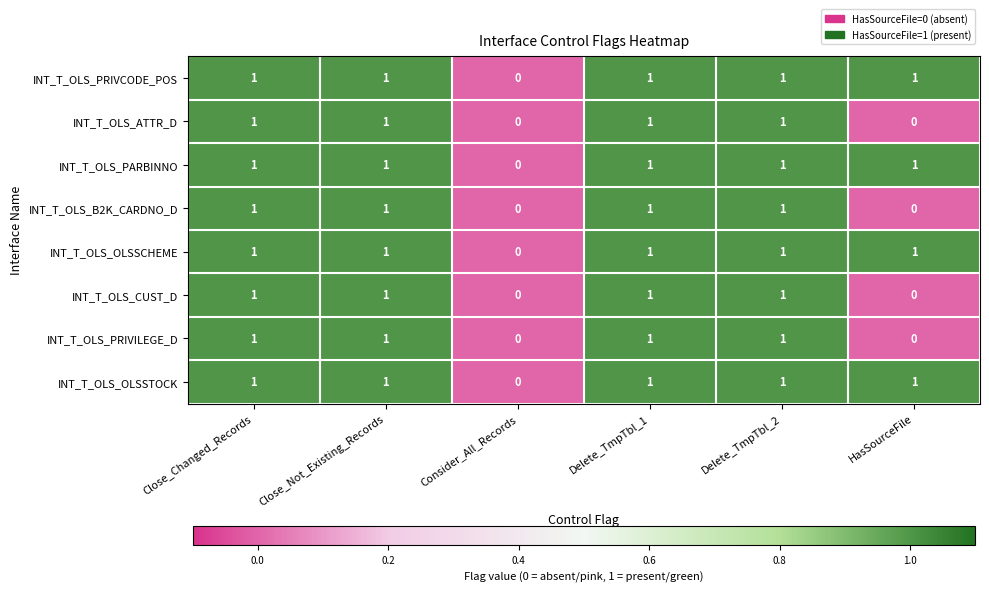

What is the greatest value displayed?

1